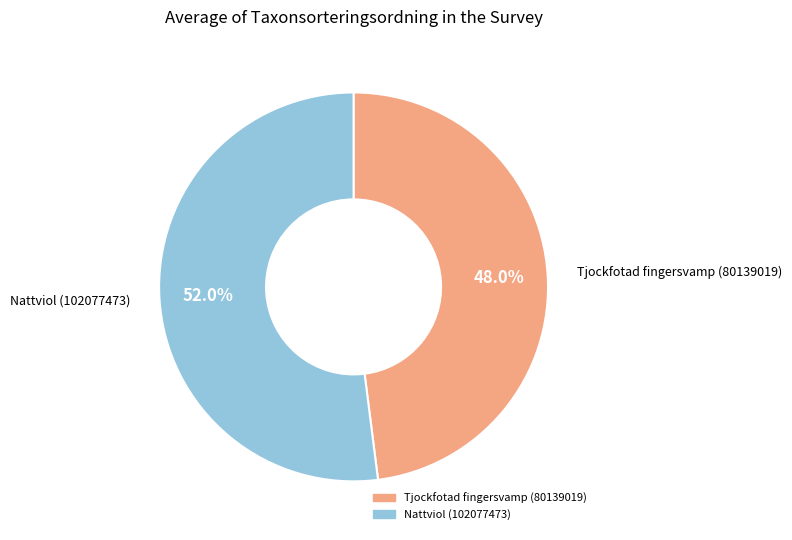

Which has a higher value, Nattviol (102077473) or Tjockfotad fingersvamp (80139019)?

Nattviol (102077473)